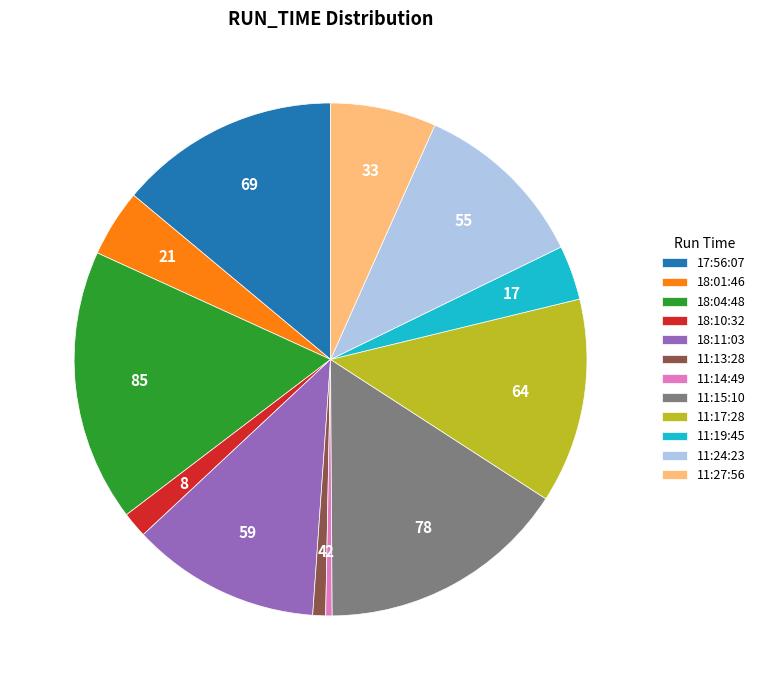

Is the sum of 18:11:03 and 11:17:28 greater than half?

No